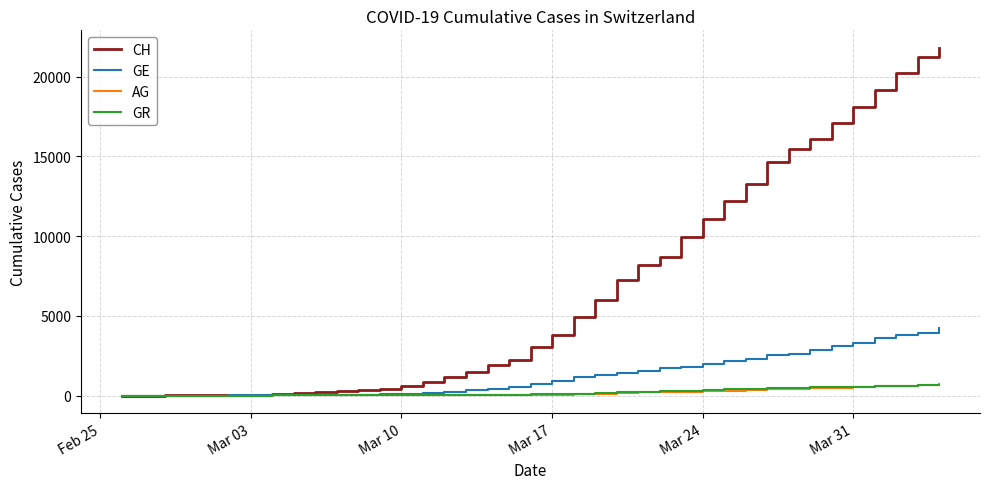

Which series has the widest spread of values?

CH